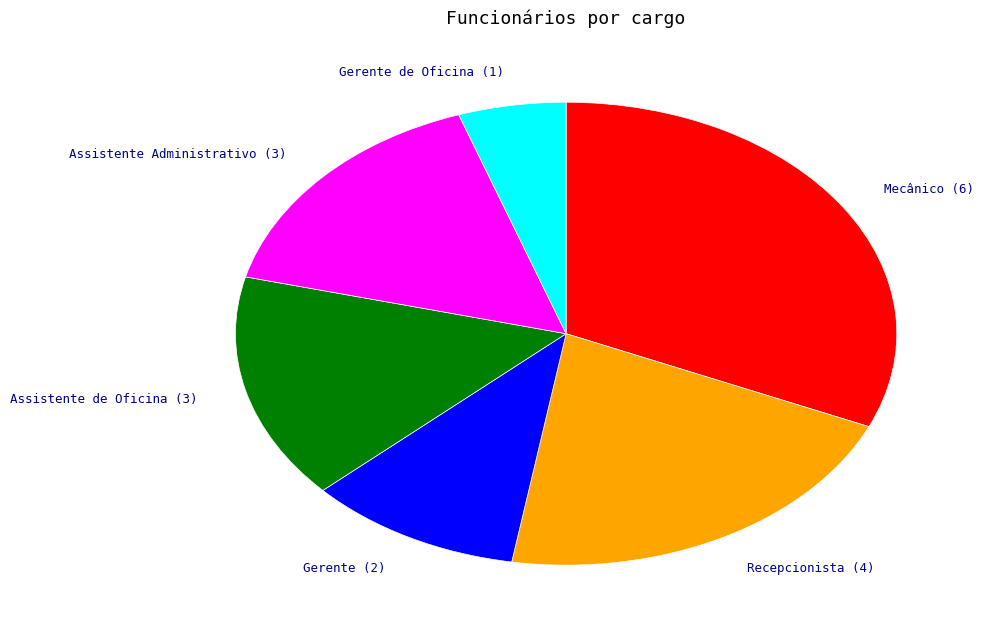

What is the ratio of the value at Gerente de Oficina to the value at Assistente Administrativo?

0.3